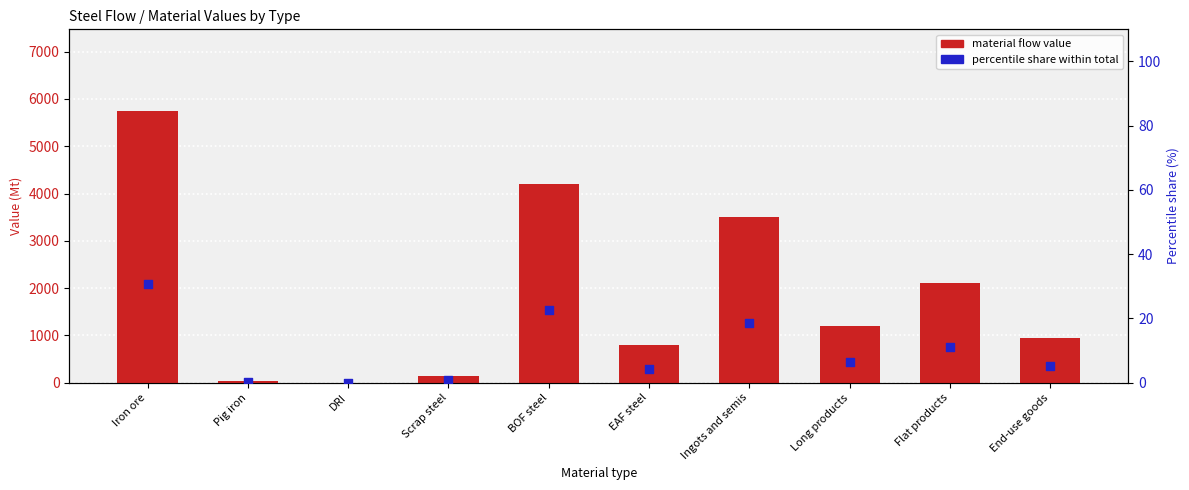

What are all the series names shown in the legend?

material flow value, percentile share within total